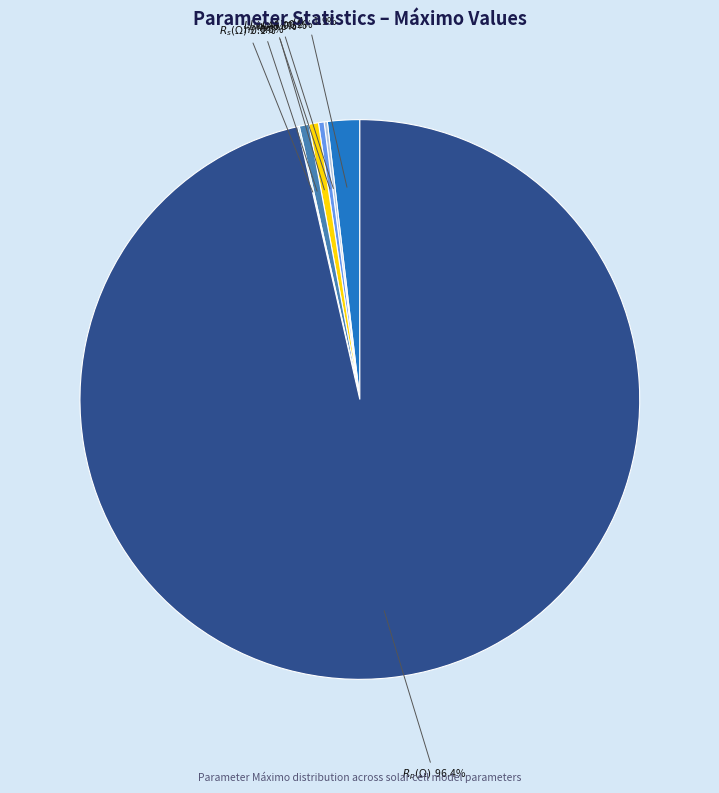

Is there a majority slice in this chart?

Yes